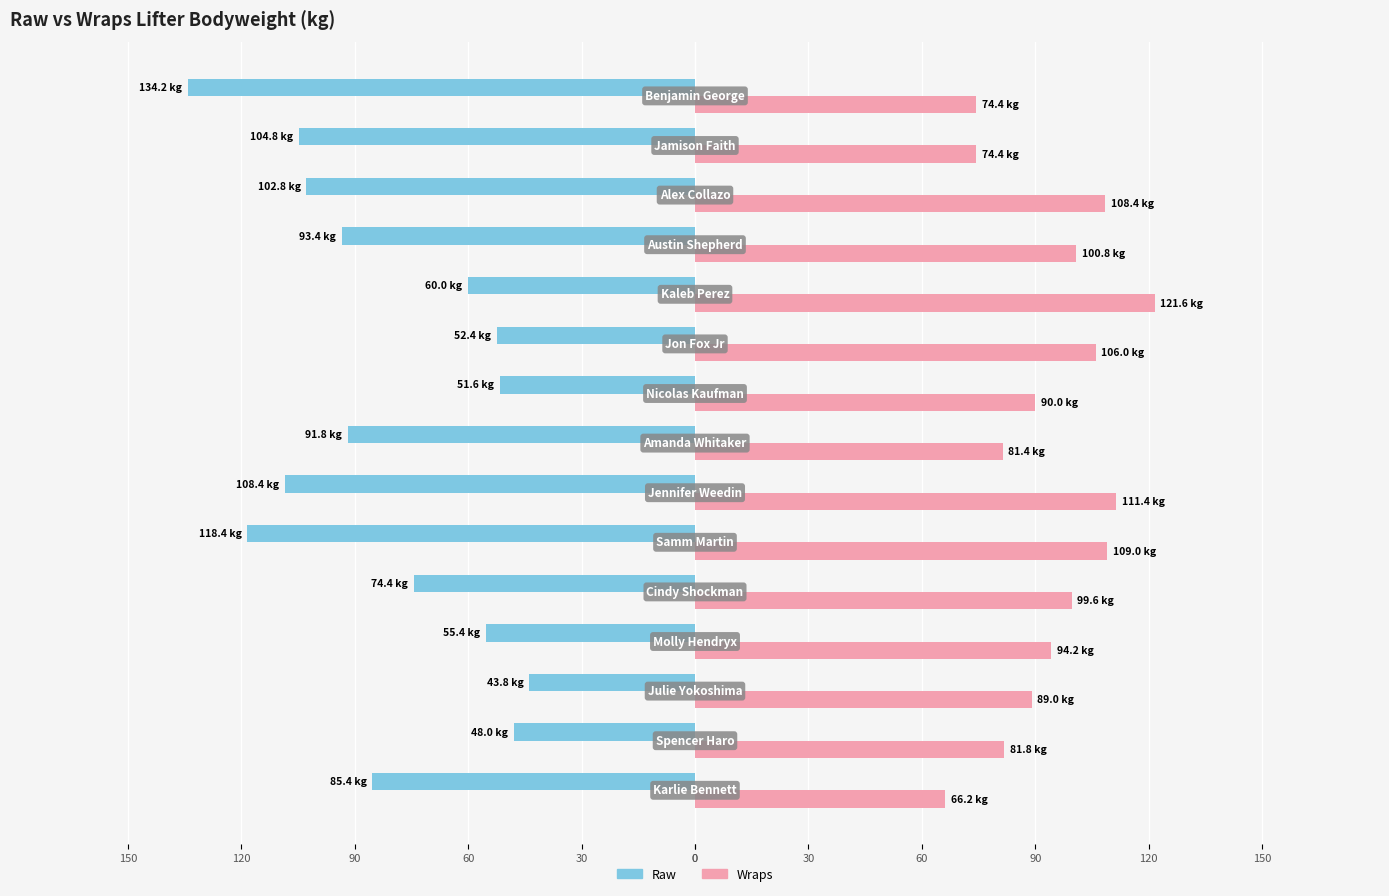

Which series has the largest range (max minus min)?

Raw